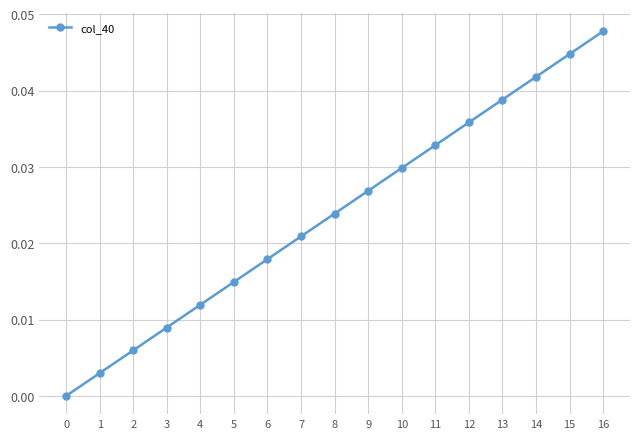

True or false: the data has more than 2 interior local peaks.

False